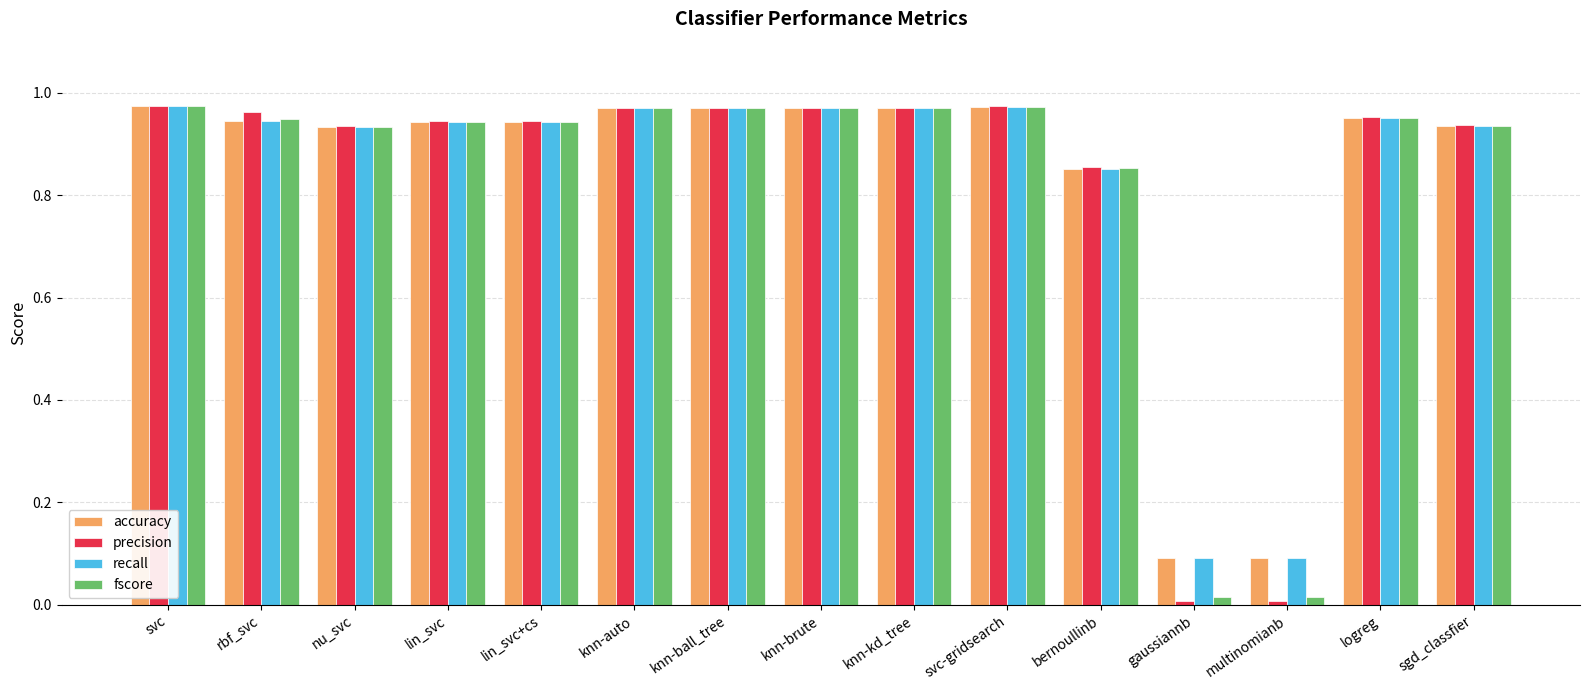

True or false: recall has a value of 1.7 at logreg.

False